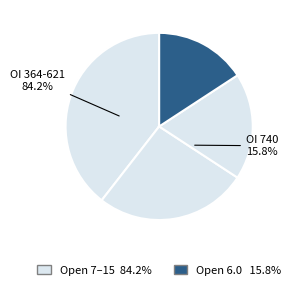

True or false: 635 accounts for 17% of the total.

False